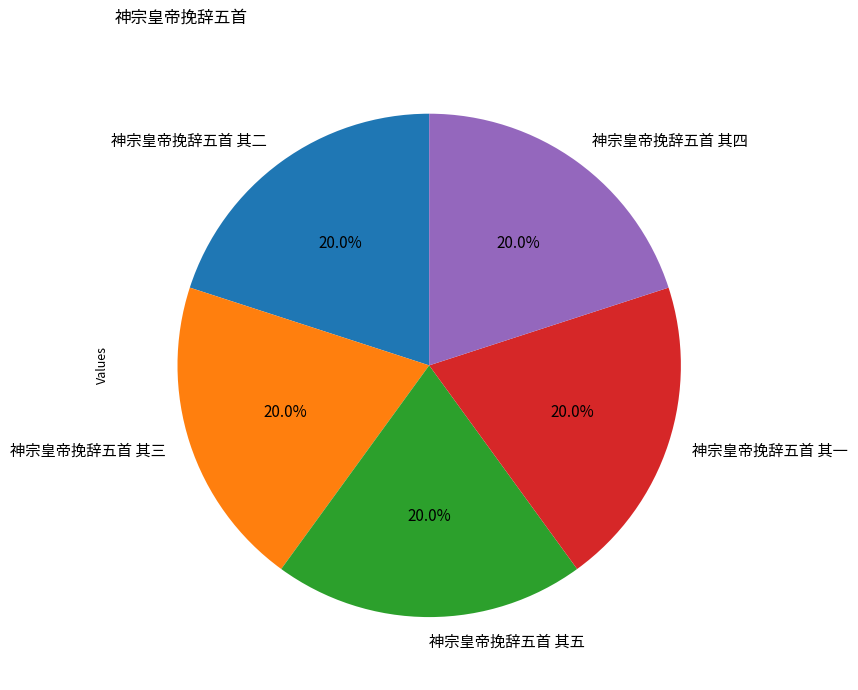

Does any single category account for the majority?

No